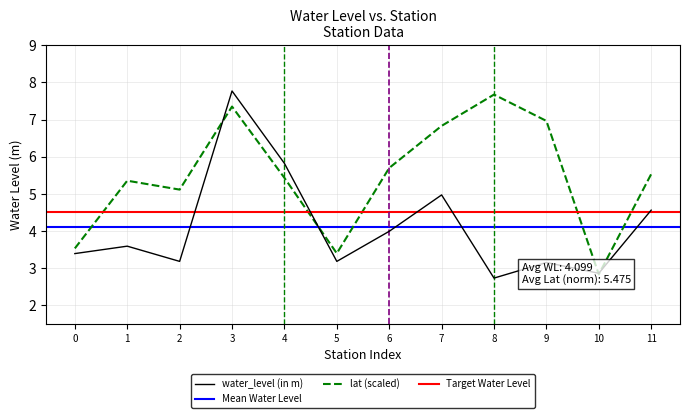

The value of water_level (in m) at 10 is 4.6. True or false?

False